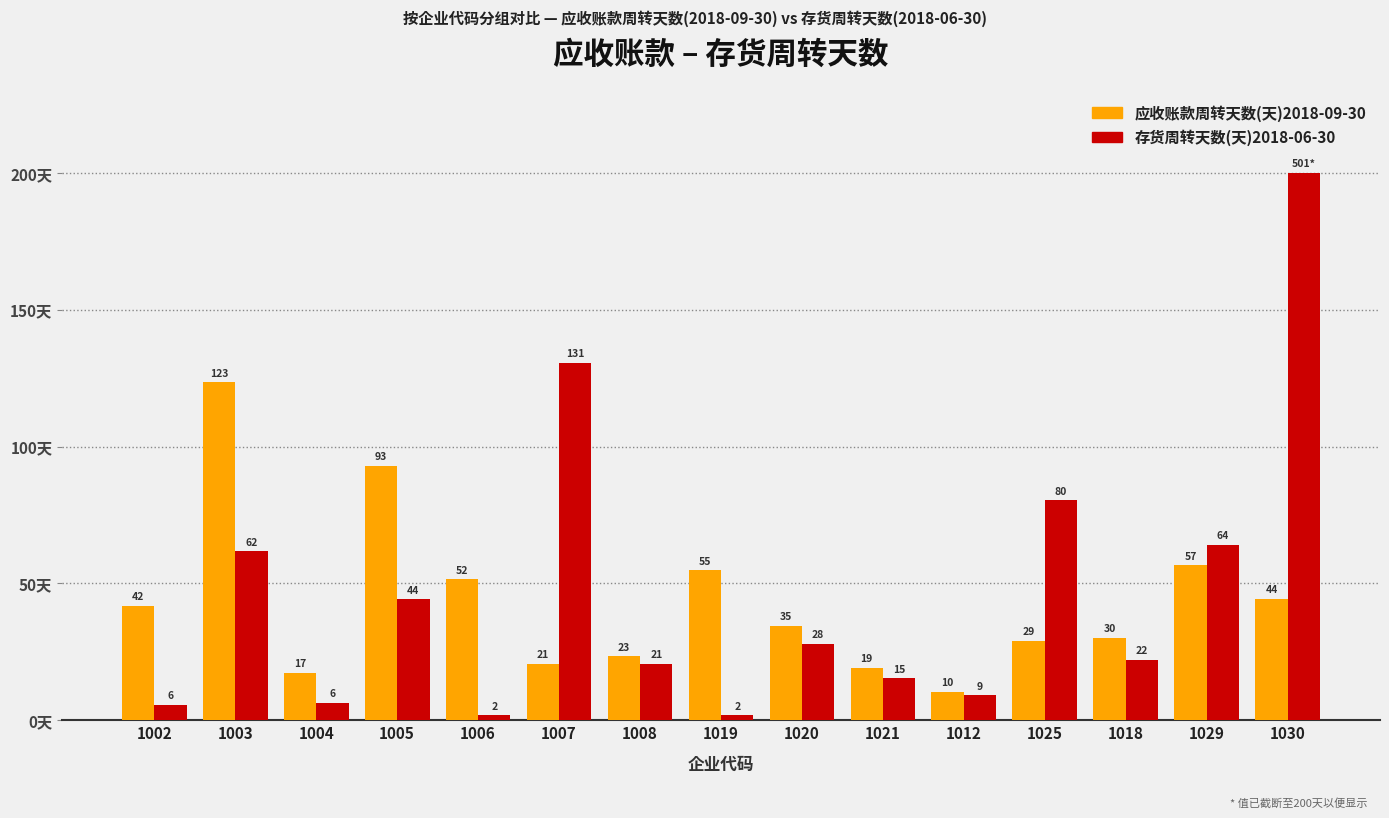

Which label corresponds to the smallest value in the chart?

1006